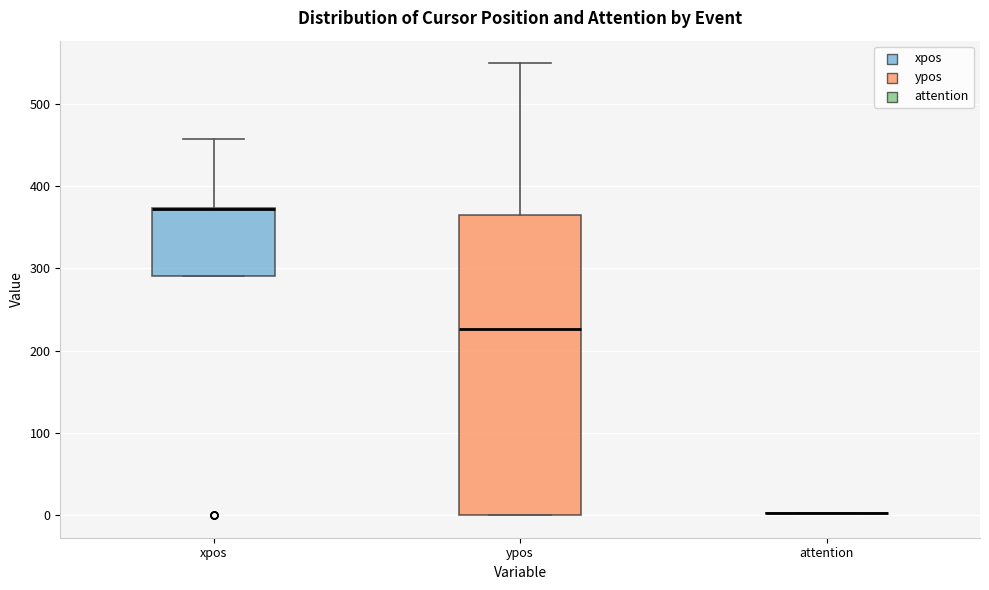

Reading left to right, transcribe this box plot: for each box, give where its median line is, the range the box spans, and where its two whiskers end, as read against the y-axis. The values are not printed on the chart, so give them approximately, as read against the axis.

xpos: median 370 (drawn on the box's upper edge), box 290 to 370, whiskers 290 to 460
ypos: median 230, box 0 to 370, whiskers 0 to 550
attention: box collapsed to a line at 0, whiskers 0 to 0